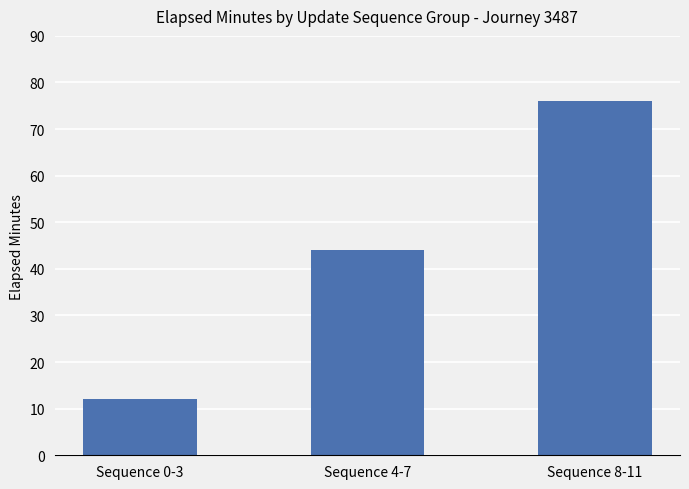

What is the label of the 3rd bar from the right?

Sequence 0-3